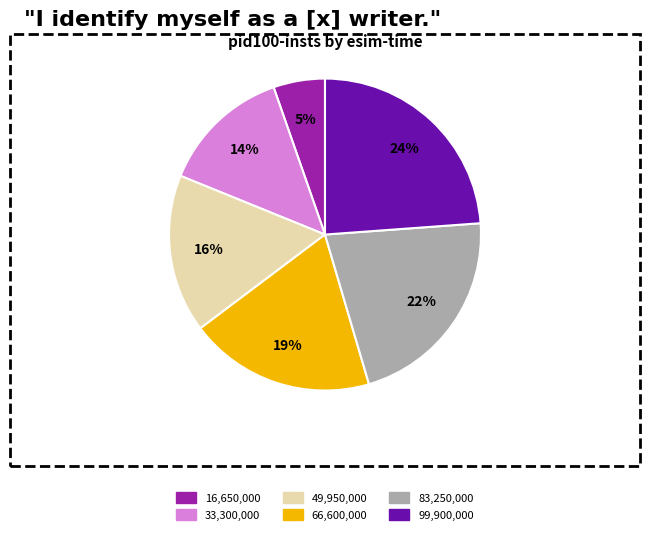

To the nearest percent, what is the combined percentage of 16,650,000 and 99,900,000?

29%